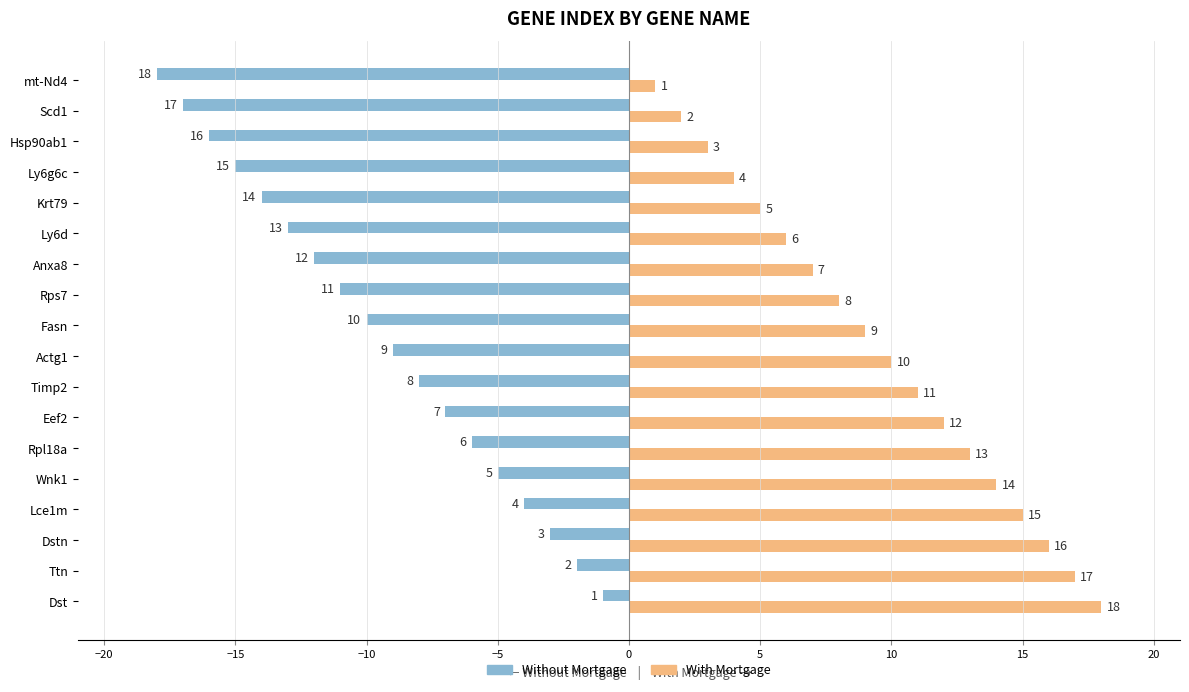

Which category has the lowest value in the Without Mortgage series?

mt-Nd4